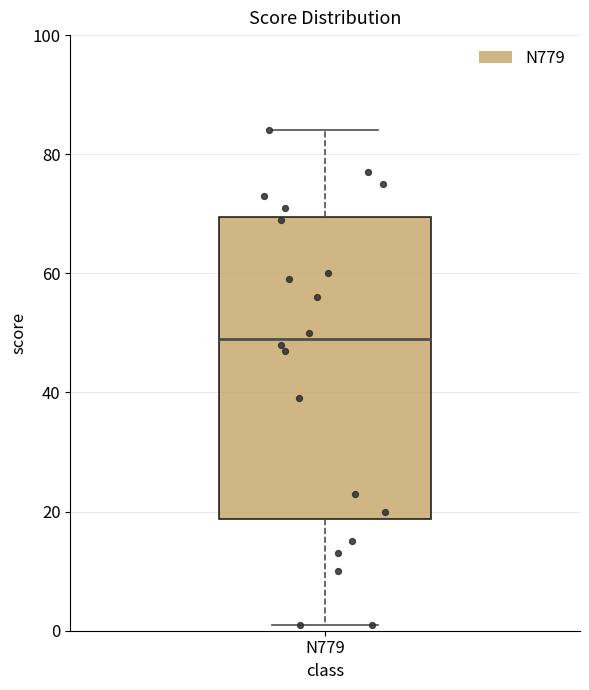

Where does the upper whisker of the box for N779 end on the y-axis? The values are not printed on the chart, so give them approximately, as read against the axis.

84